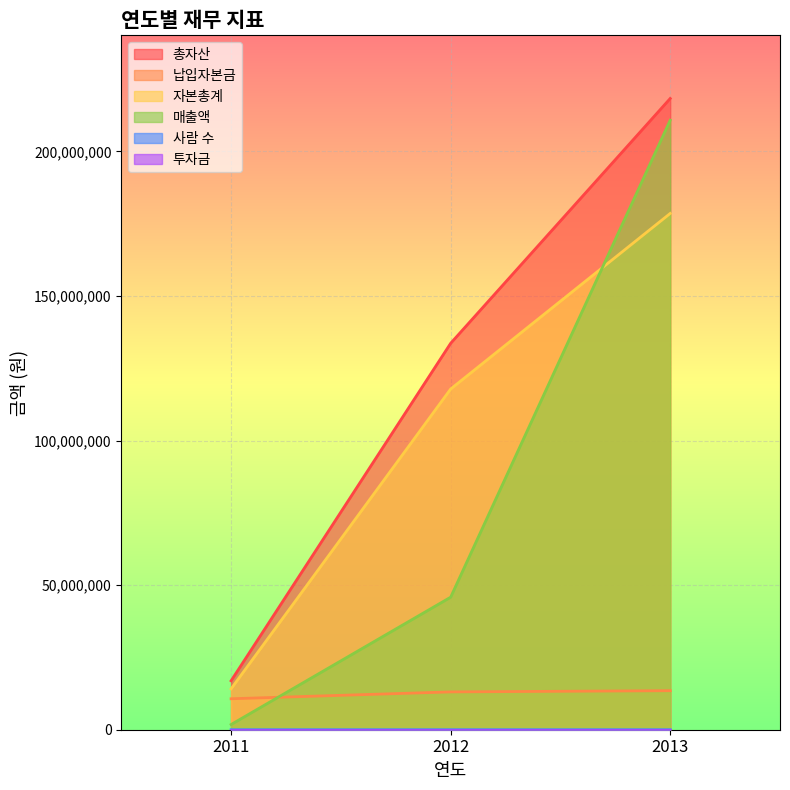

The 총자산 series shows 16923084 at 2011. True or false?

True